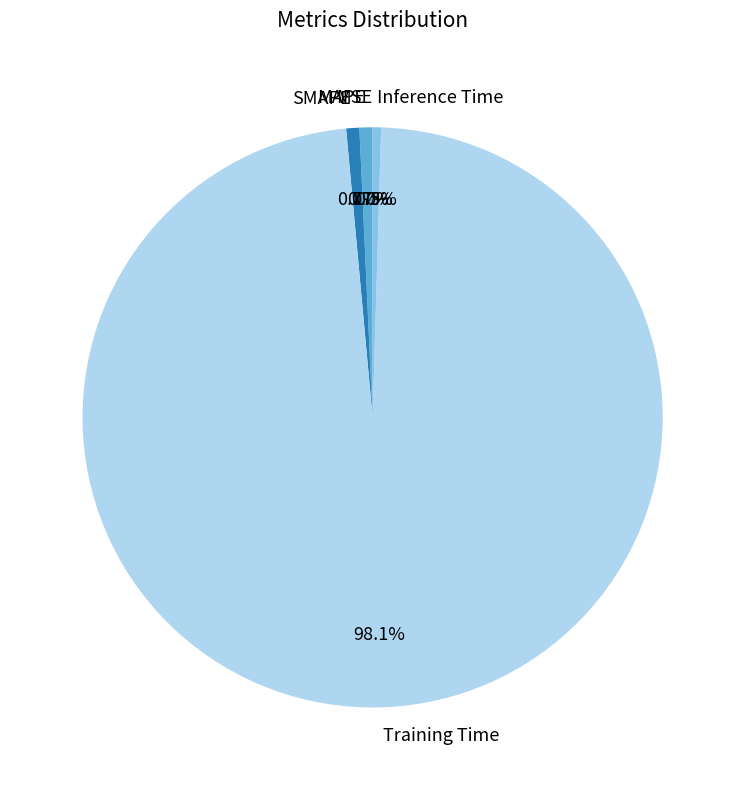

To the nearest percent, what is the difference between the largest and smallest slice percentages?

98%